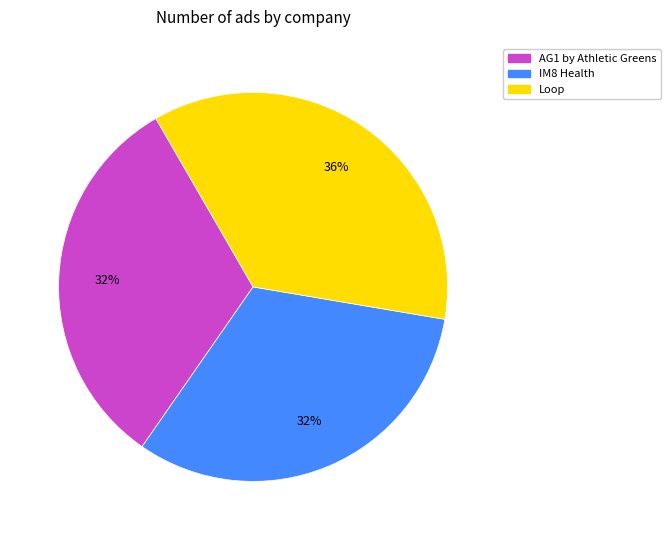

Is IM8 Health the majority of the pie?

No